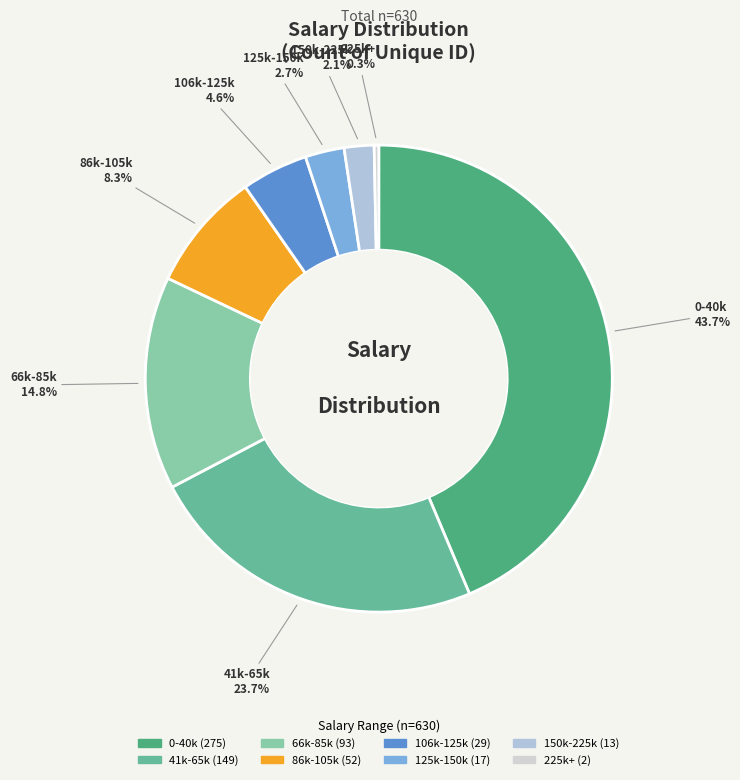

Does 106k-125k represent more than half of the total?

No